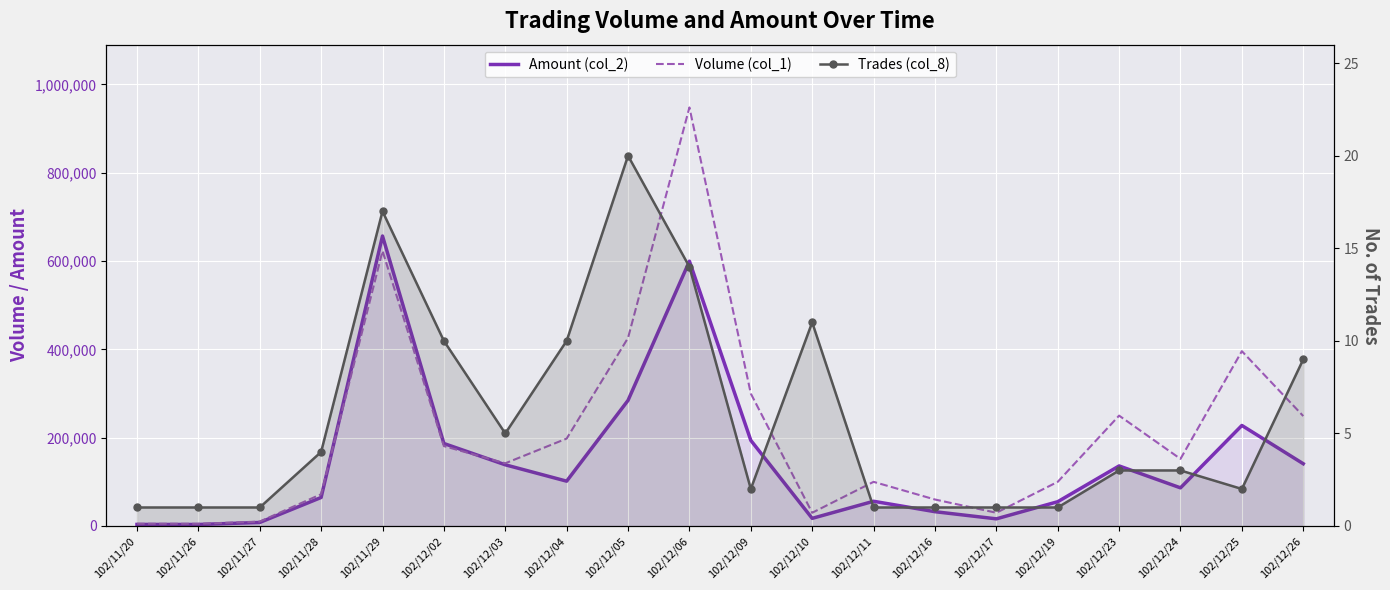

Reading right to left, list all the values displayed in this chart.

Amount (col_2): 102/12/26=141030	102/12/25=227700	102/12/24=86420	102/12/23=136040	102/12/19=55000	102/12/17=16200	102/12/16=32400	102/12/11=56000	102/12/10=17300	102/12/09=193980	102/12/06=599760	102/12/05=284520	102/12/04=101540	102/12/03=138620	102/12/02=186880	102/11/29=656830	102/11/28=64600	102/11/27=8000	102/11/26=3400	102/11/20=3550
Volume (col_1): 102/12/26=249000	102/12/25=396000	102/12/24=152000	102/12/23=250000	102/12/19=100000	102/12/17=30000	102/12/16=60000	102/12/11=100000	102/12/10=30000	102/12/09=300000	102/12/06=948000	102/12/05=426000	102/12/04=198000	102/12/03=142000	102/12/02=181000	102/11/29=623000	102/11/28=72000	102/11/27=10000	102/11/26=5000	102/11/20=5000
Trades (col_8): 102/12/26=9	102/12/25=2	102/12/24=3	102/12/23=3	102/12/19=1	102/12/17=1	102/12/16=1	102/12/11=1	102/12/10=11	102/12/09=2	102/12/06=14	102/12/05=20	102/12/04=10	102/12/03=5	102/12/02=10	102/11/29=17	102/11/28=4	102/11/27=1	102/11/26=1	102/11/20=1